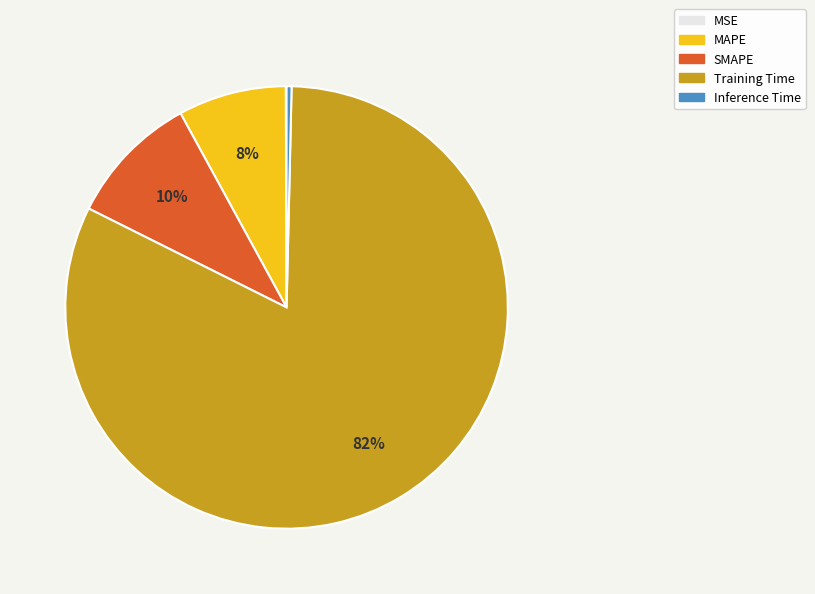

Which category has the biggest portion of the pie?

Training Time